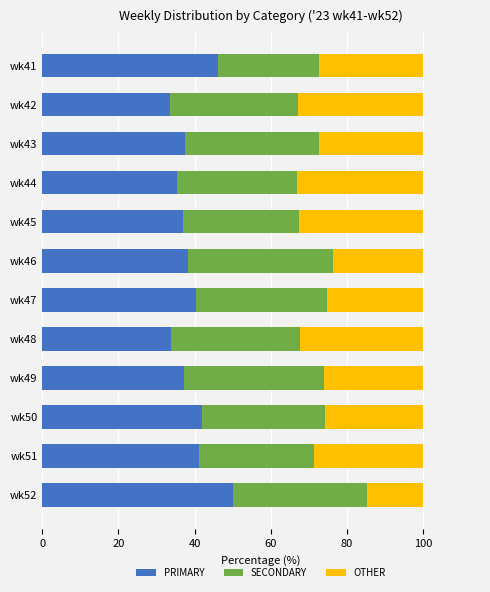

The PRIMARY series shows 57.9 at wk45. True or false?

False